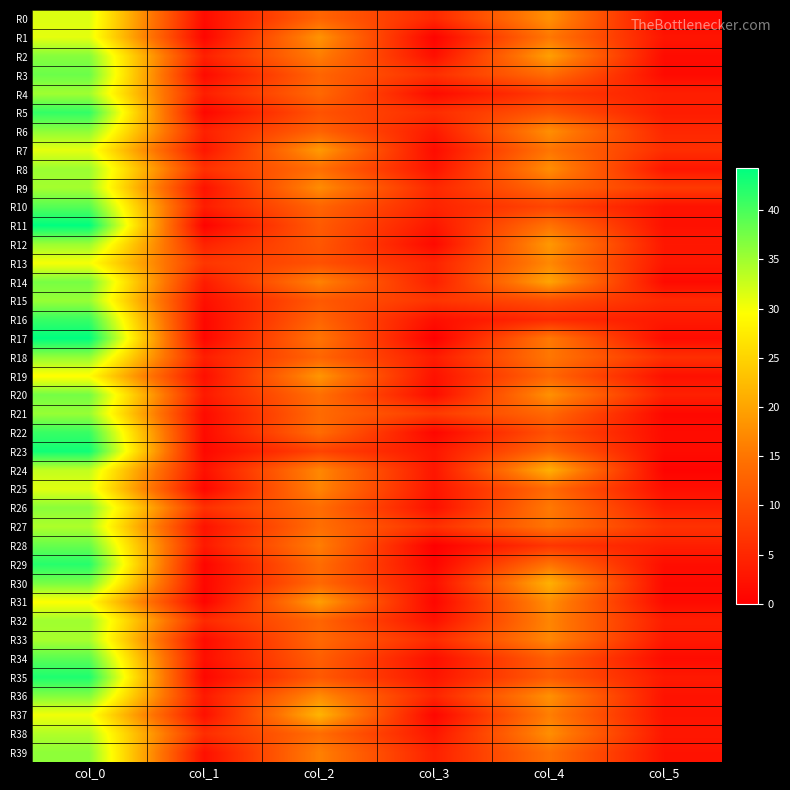

What is the total value across all series at col_1?

105.3